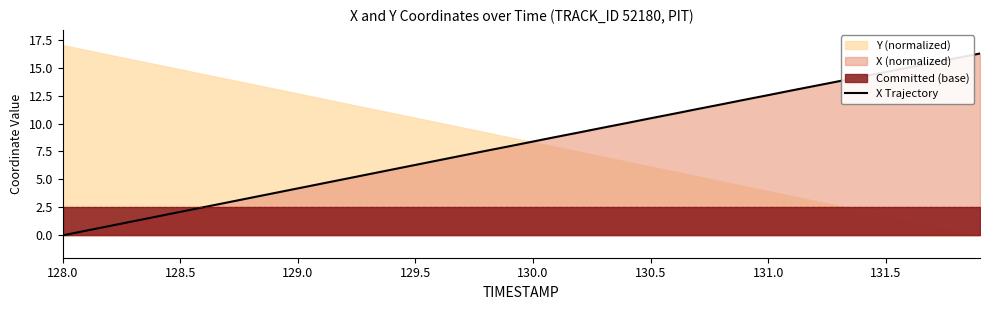

Is it true that X Trajectory equals 6.3 at 129.5?

True